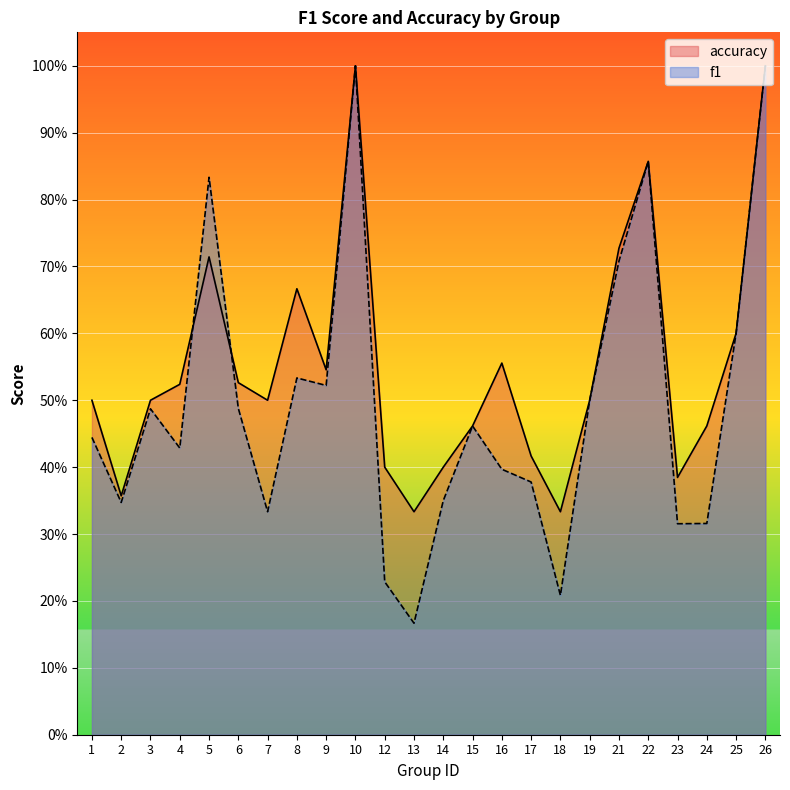

In accuracy, how many points are lower than both neighbors (excluding endpoints)?

6